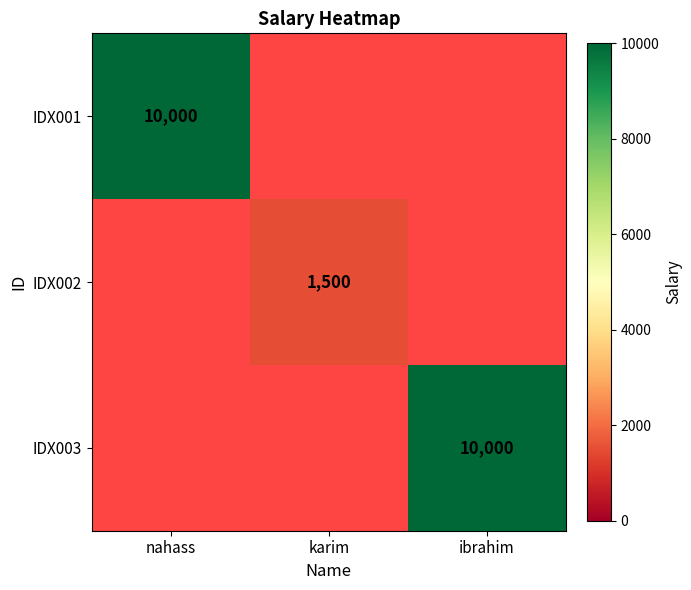

The IDX001 series shows 15619 at nahass. True or false?

False